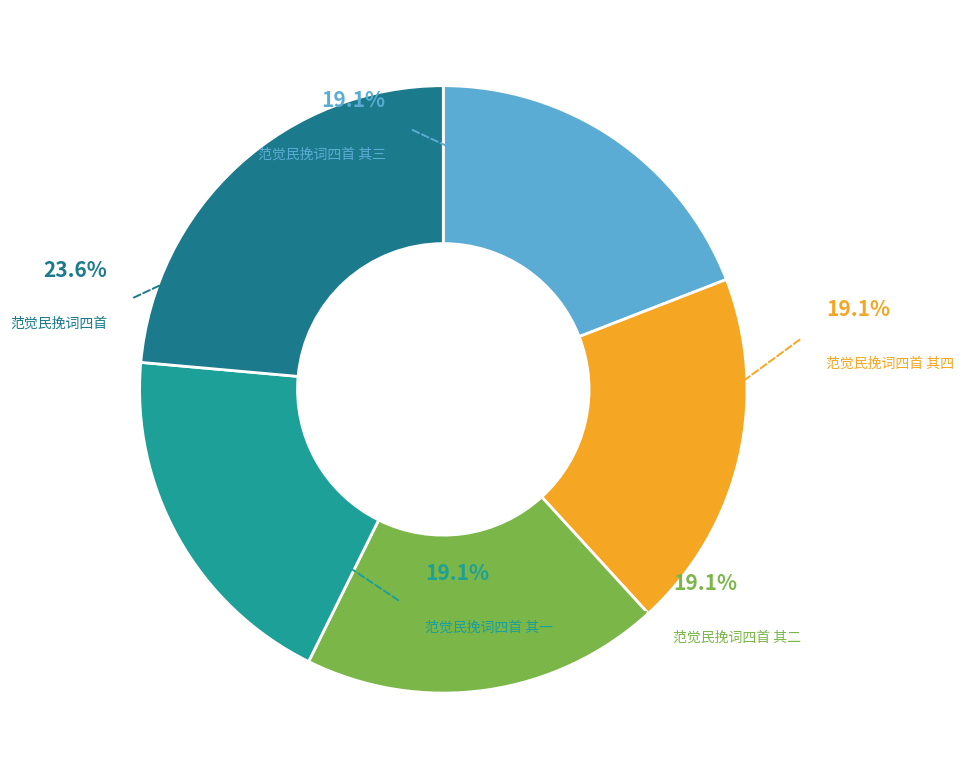

Count the number of slices in the pie.

5